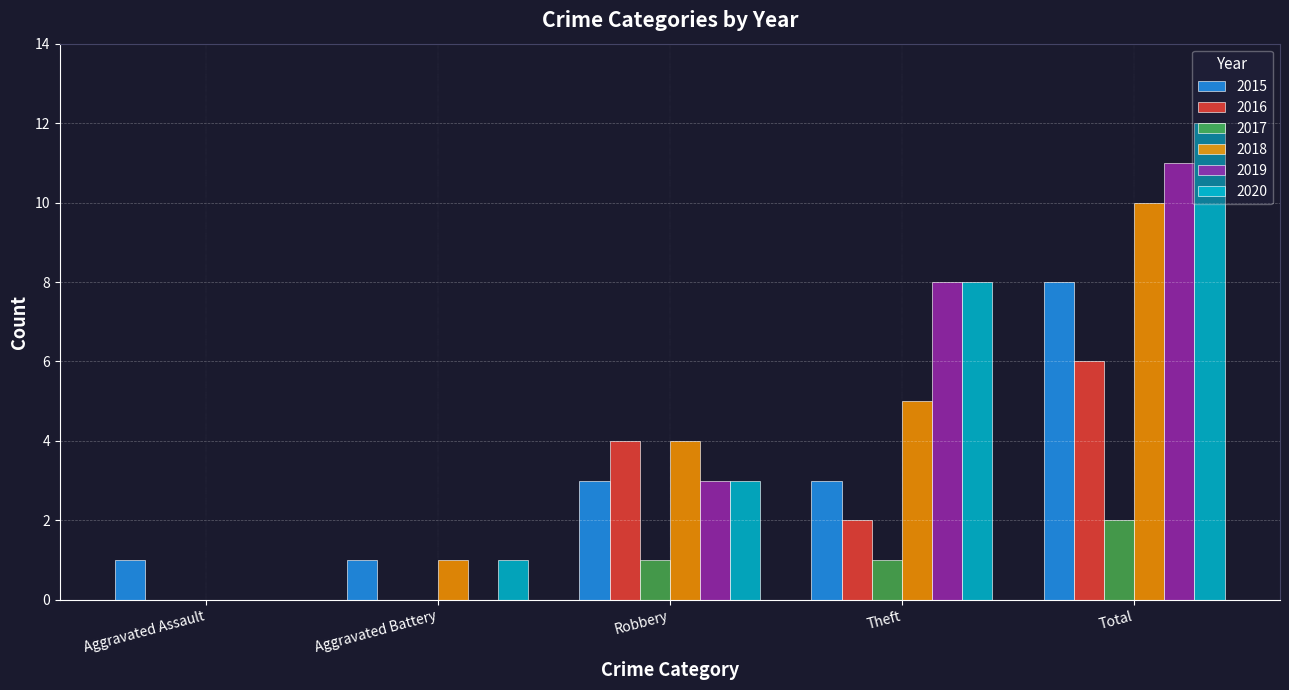

How many values in 2020 are above zero?

4